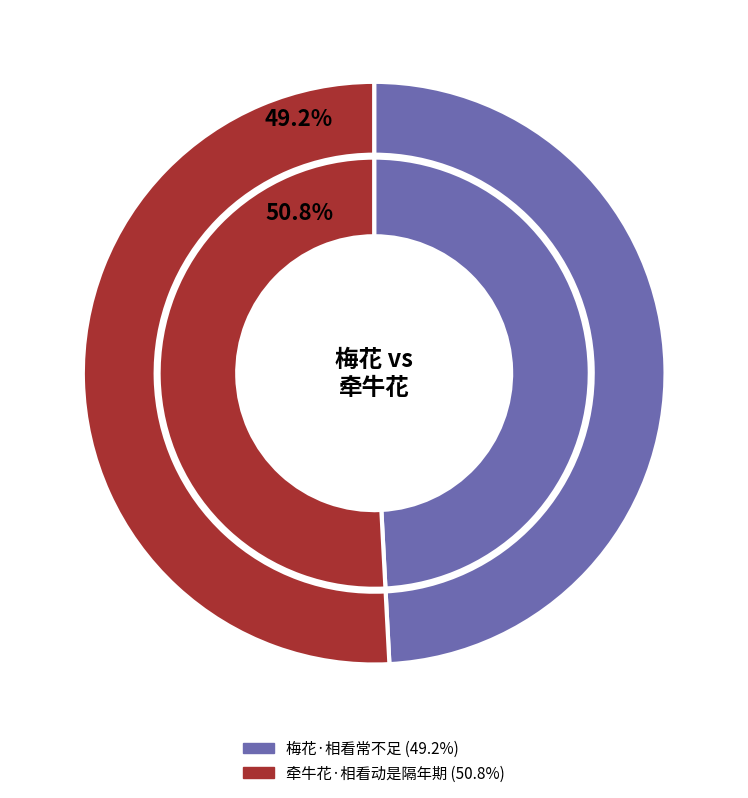

Which has a higher value, 牵牛花·相看动是隔年期 or 梅花·相看常不足?

牵牛花·相看动是隔年期